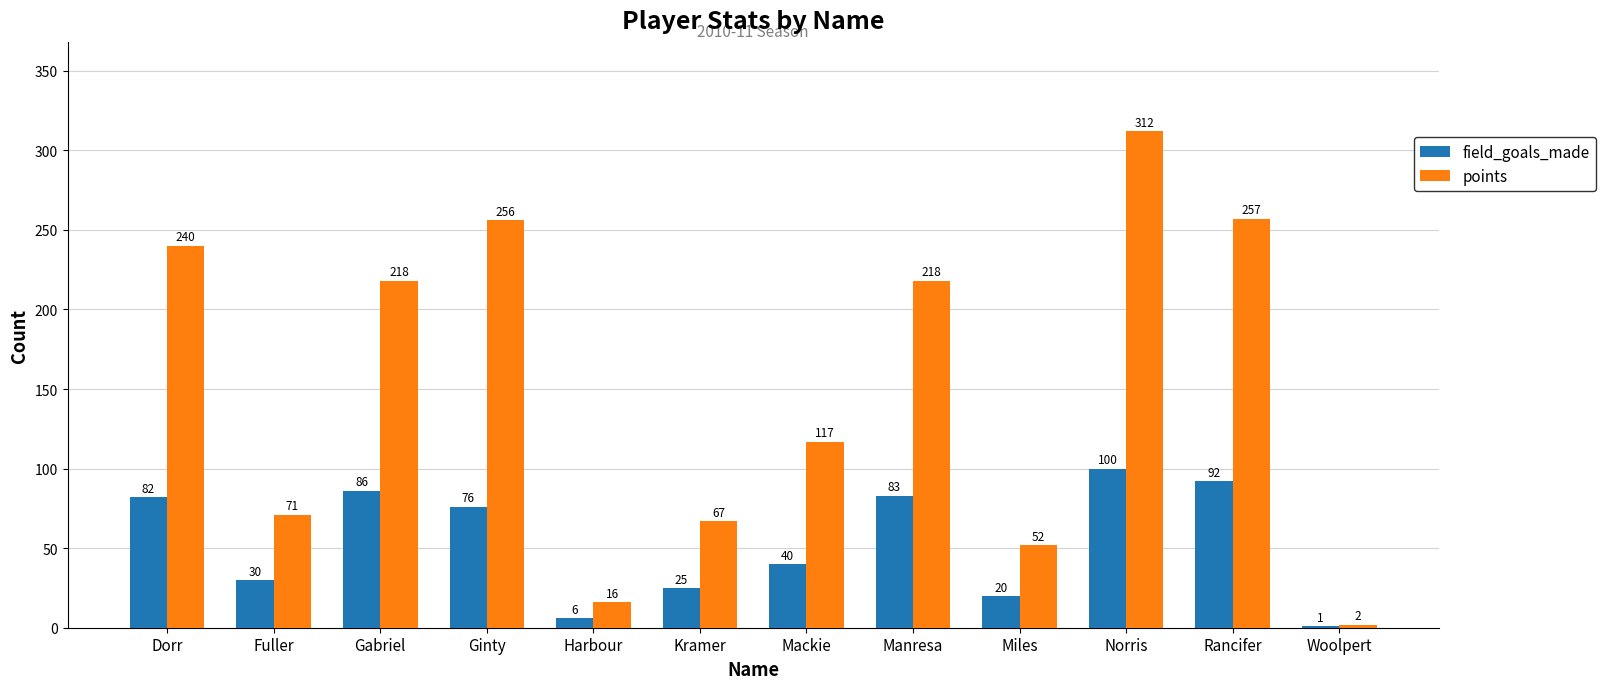

The value of points at Dorr is 240. True or false?

True